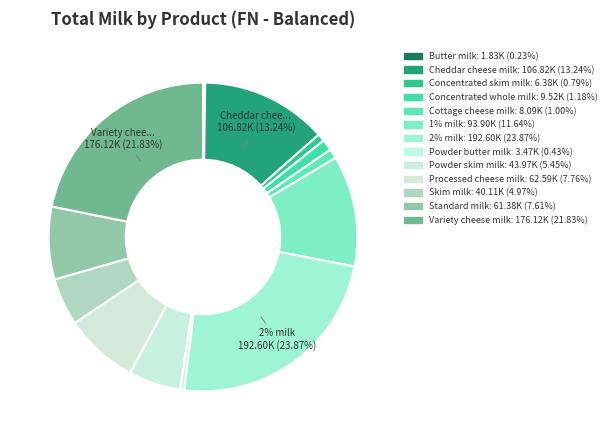

Does Skim milk represent more than half of the total?

No